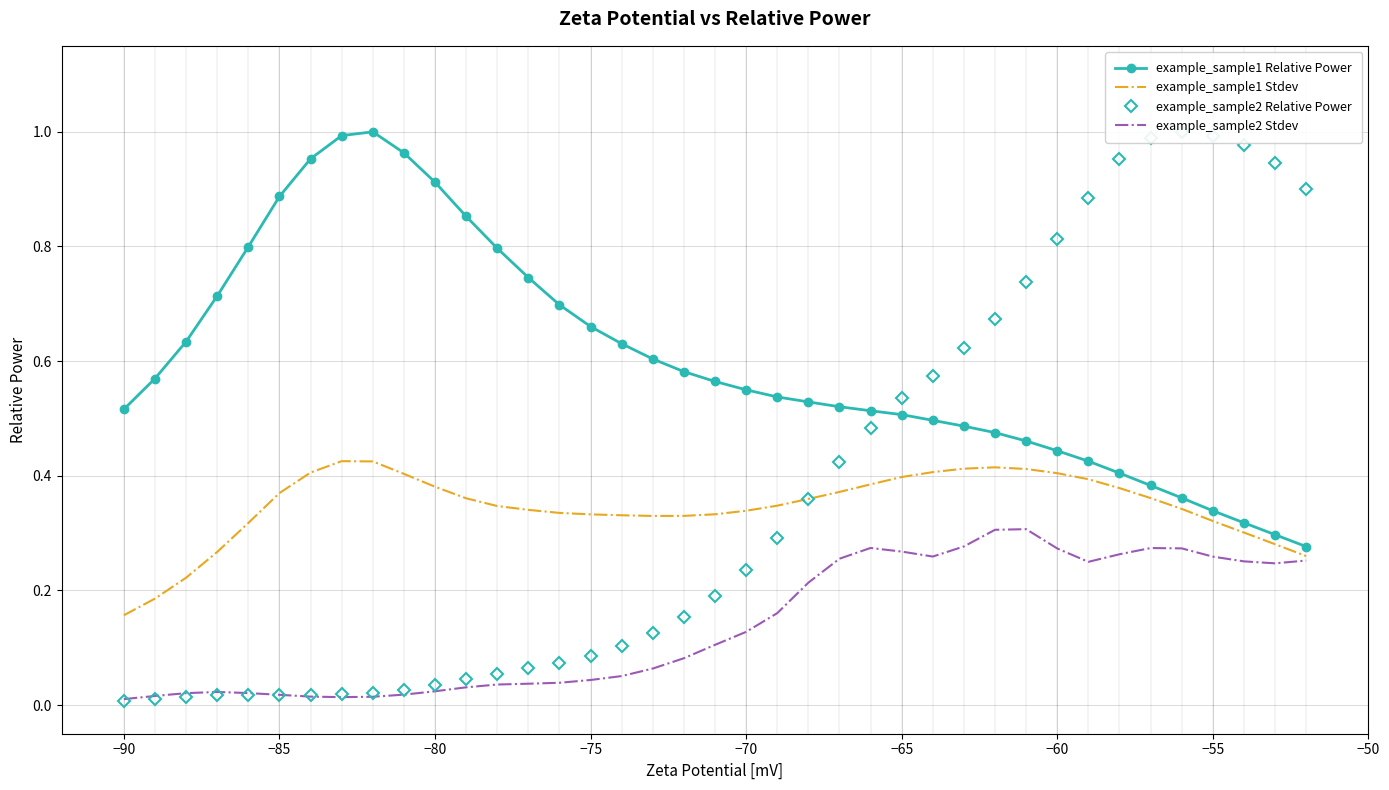

True or false: example_sample1 Relative Power and example_sample2 Relative Power intersect in this chart.

True